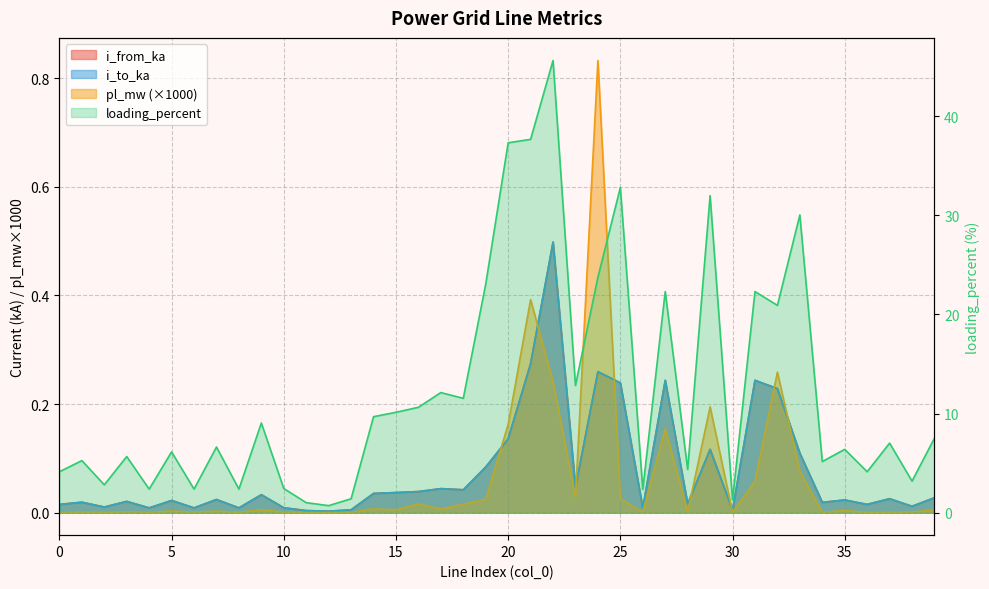

The i_to_ka series shows 0.1 at 16. True or false?

False